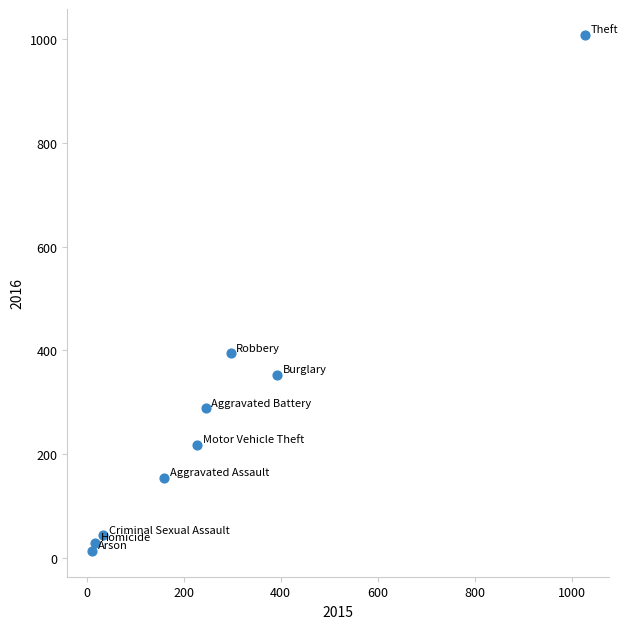

What Y value in the scatter plot is closest to 511?

394